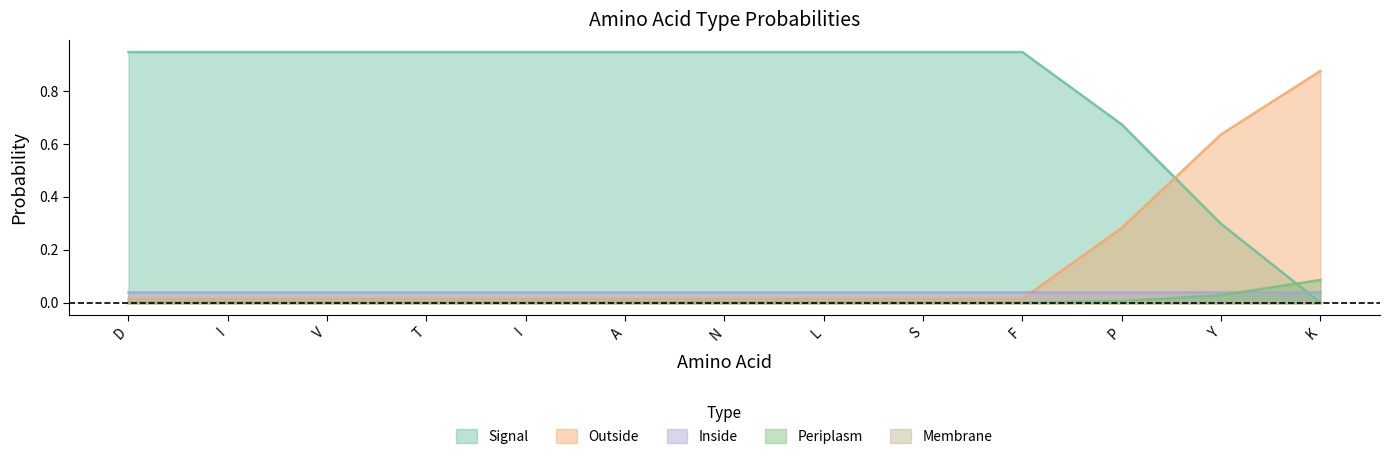

True or false: Outside and Signal intersect in this chart.

True